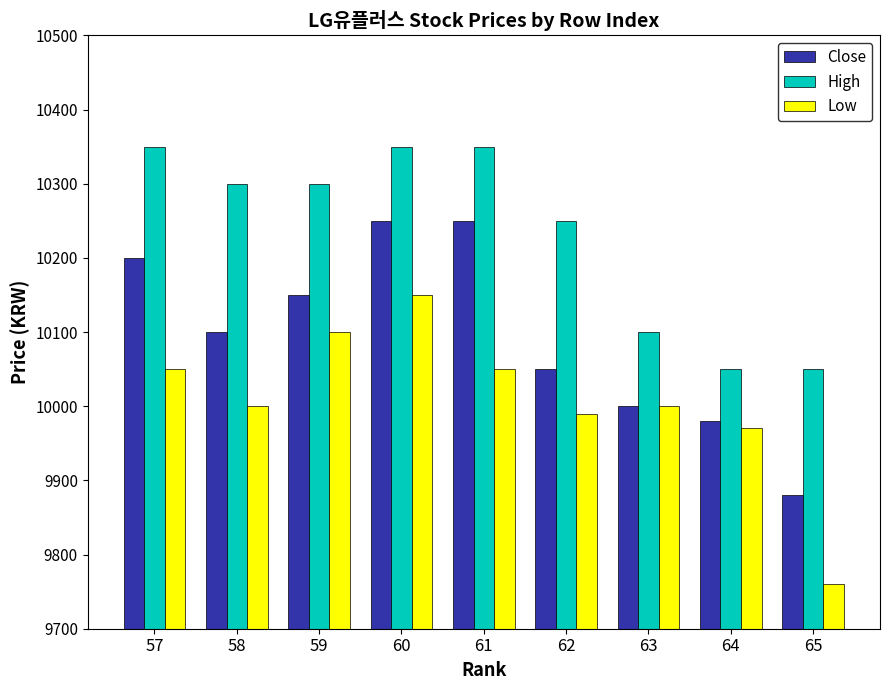

Reading left to right, what are all the values shown in this chart?

Close: 10200	10100	10150	10250	10250	10050	10000	9980	9880
High: 10350	10300	10300	10350	10350	10250	10100	10050	10050
Low: 10050	10000	10100	10150	10050	9990	10000	9970	9760